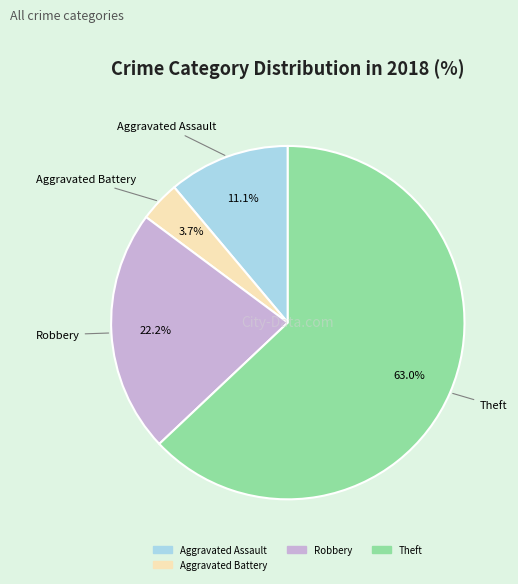

Is there a majority slice in this chart?

Yes